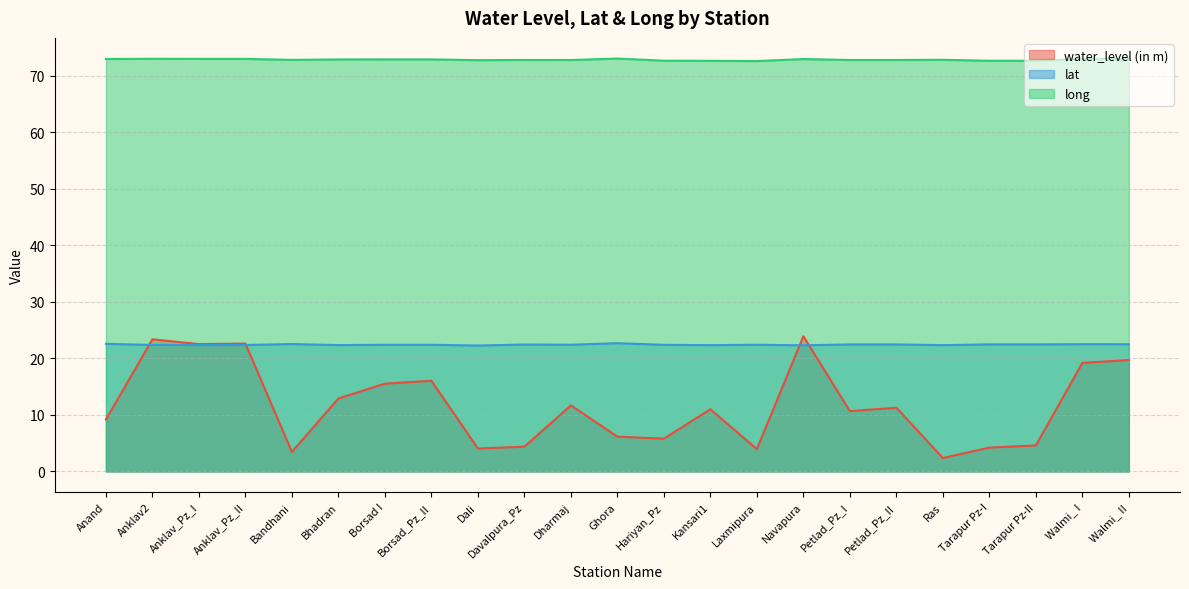

Which series has the largest total across all categories?

long